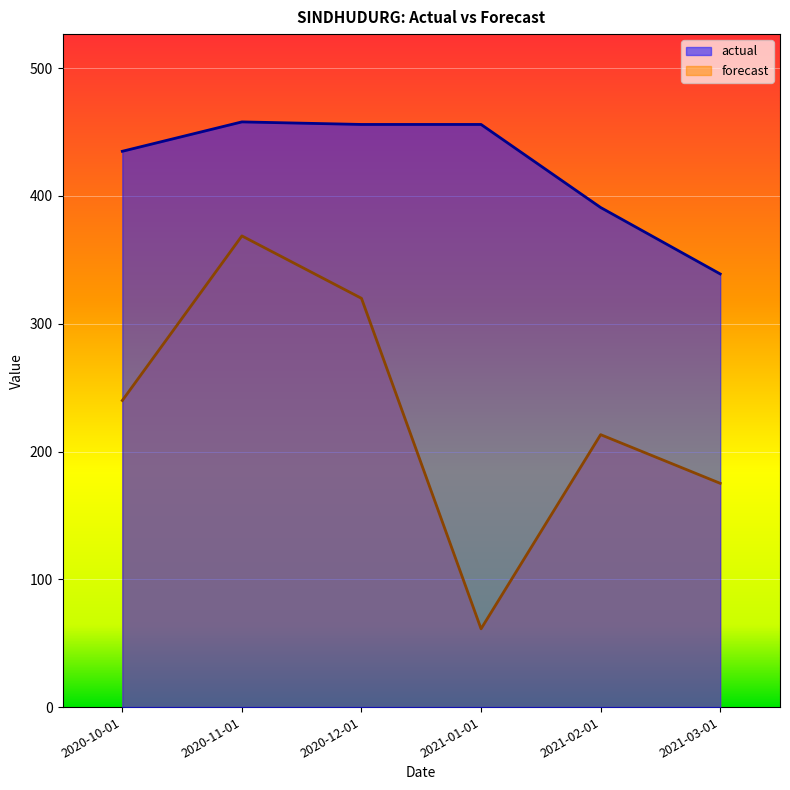

Reading left to right, list all the values displayed in this chart.

forecast: 2020-10-01=240.0	2020-11-01=368.8	2020-12-01=319.9	2021-01-01=61.3	2021-02-01=213.2	2021-03-01=175.1
actual: 2020-10-01=435.0	2020-11-01=458.0	2020-12-01=456.0	2021-01-01=456.0	2021-02-01=391.0	2021-03-01=339.0